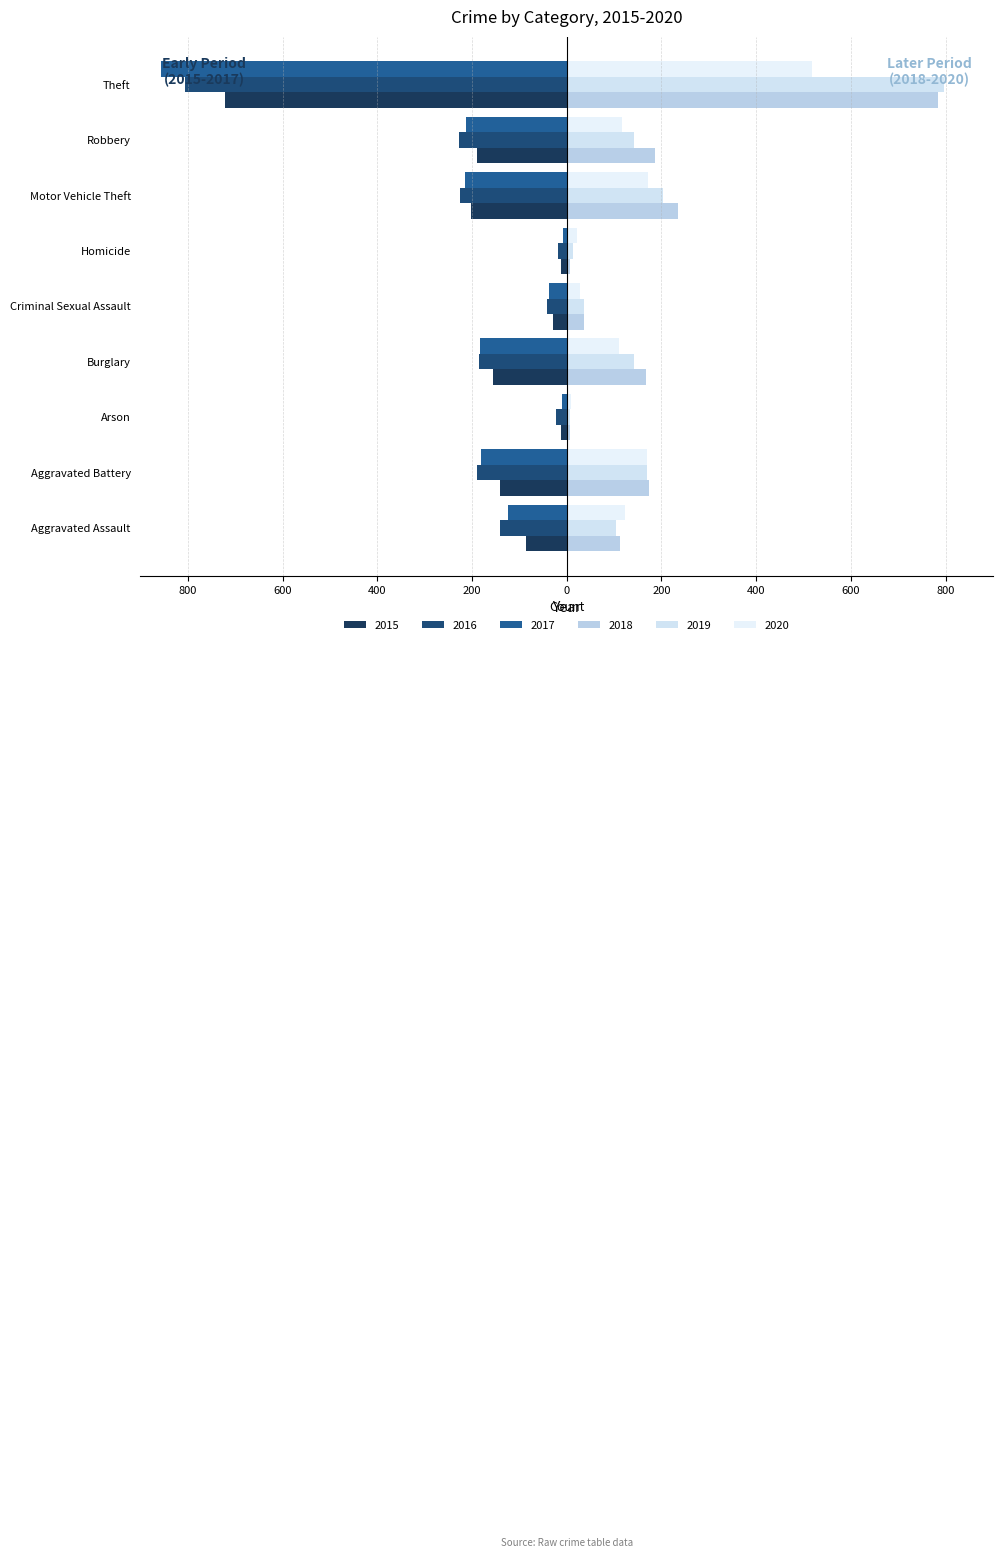

True or false: 2019 has a value of 249 at Burglary.

False